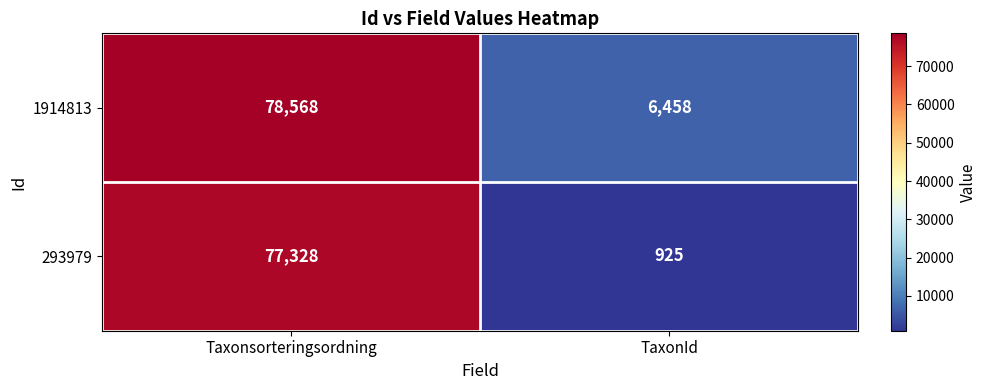

Reading left to right, transcribe all the data shown in this chart.

1914813: Taxonsorteringsordning=78568	TaxonId=6458
293979: Taxonsorteringsordning=77328	TaxonId=925